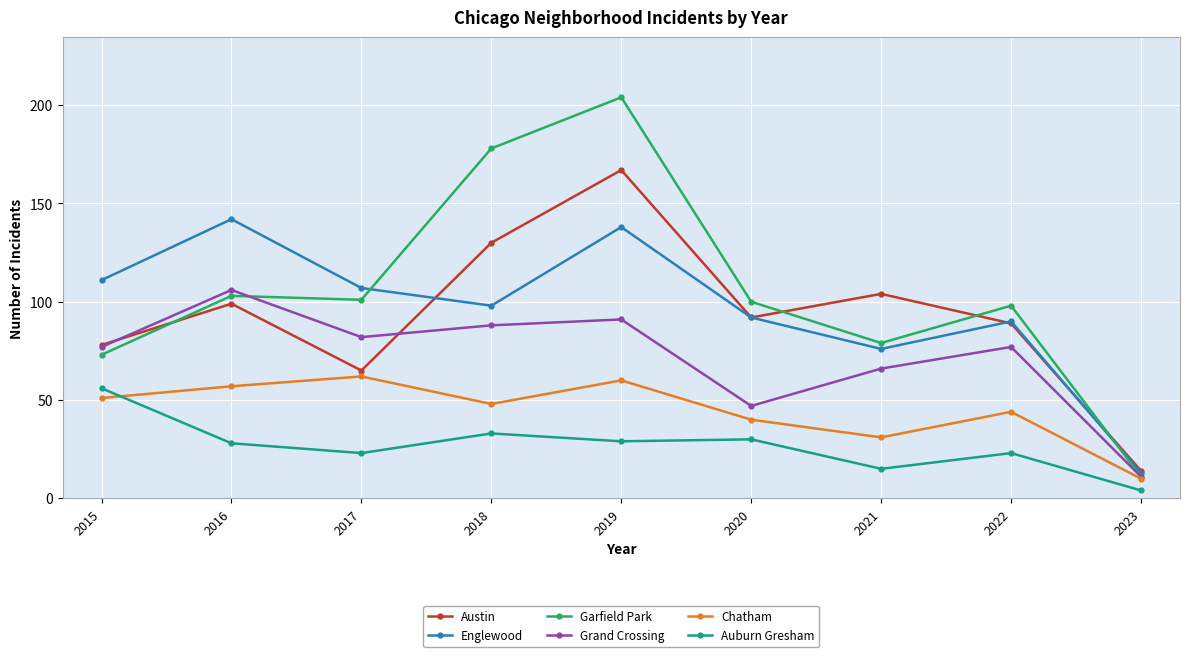

What value does the Chatham series have at 2021, to the nearest 5?

30